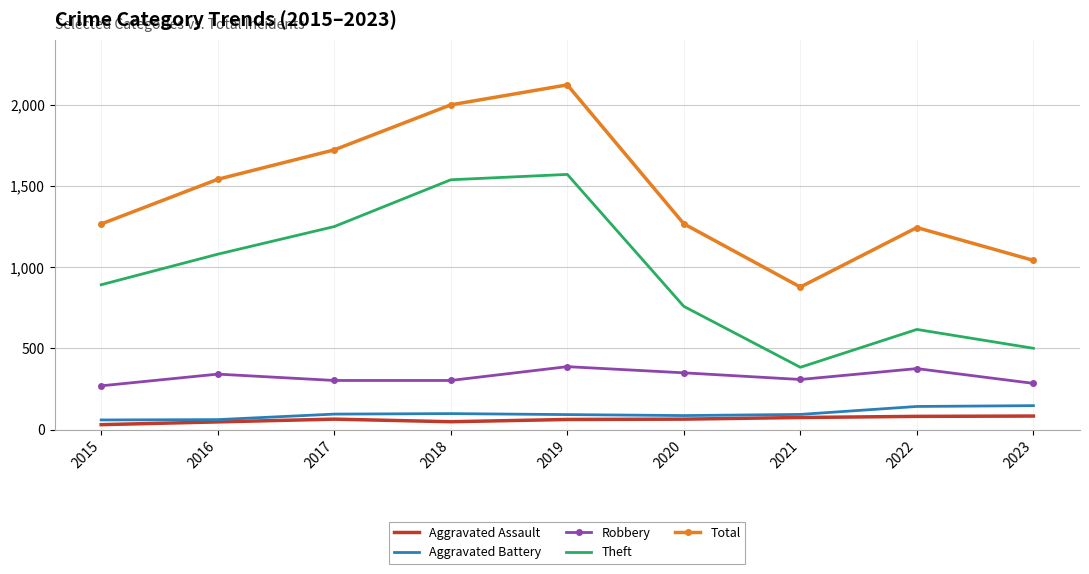

What is the maximum value for Aggravated Battery?

148